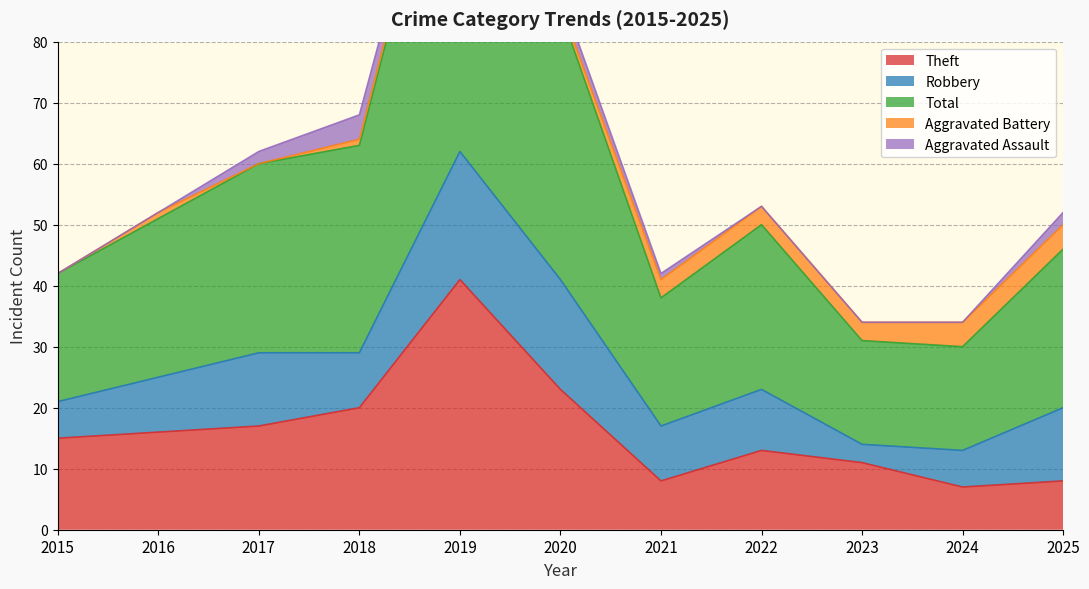

Is the value of Total at 2018 greater than the value of Aggravated Assault at 2022?

Yes